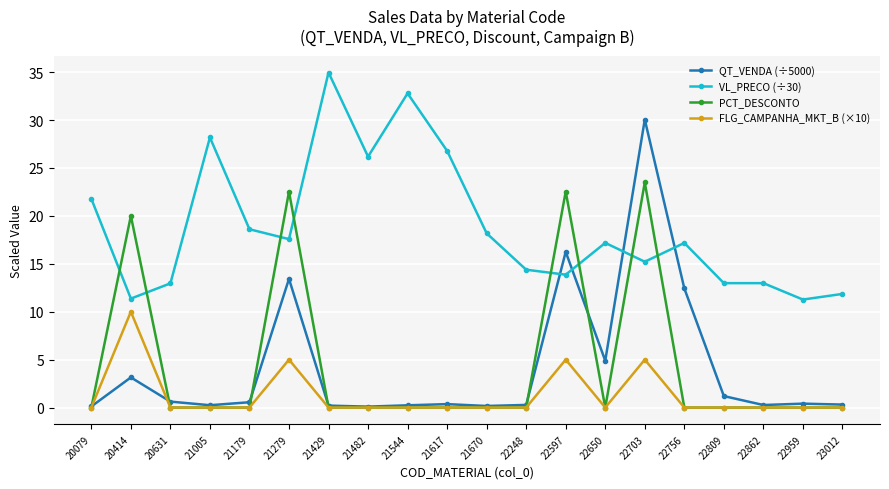

What are all the series names shown in the legend?

QT_VENDA (÷5000), VL_PRECO (÷30), PCT_DESCONTO, FLG_CAMPANHA_MKT_B (×10)